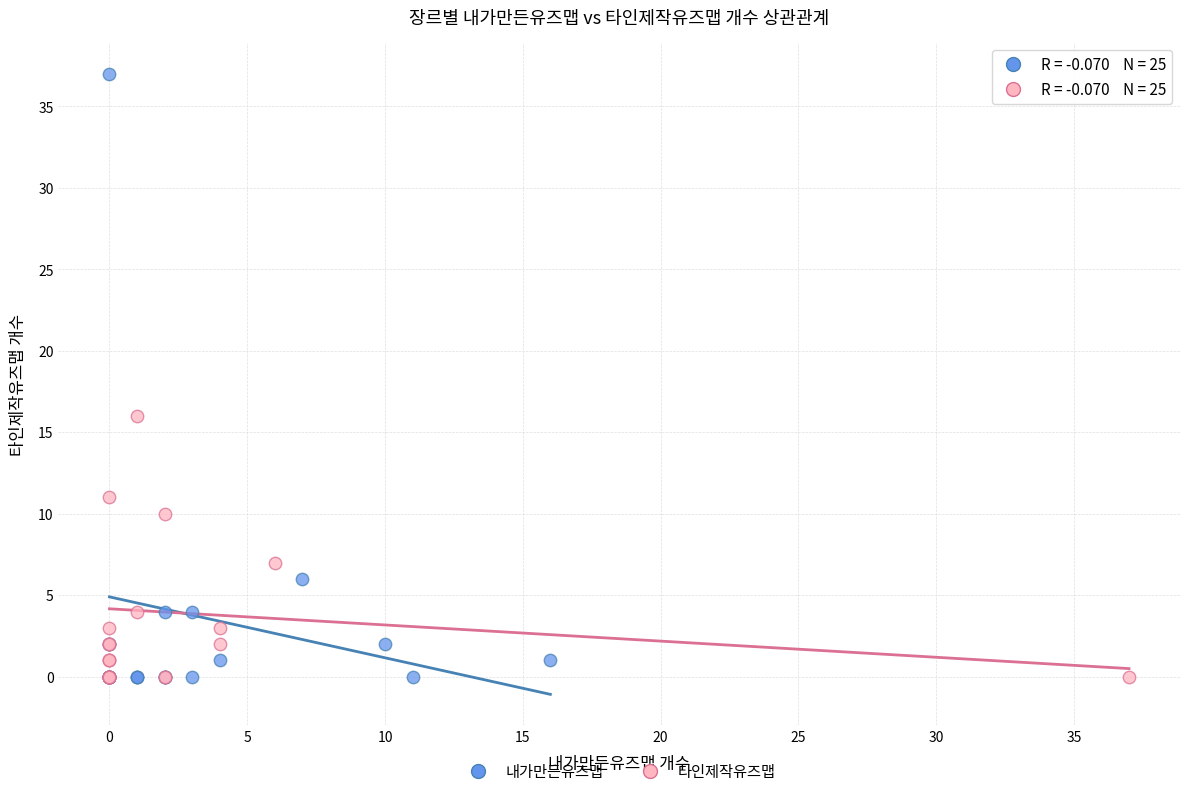

Which series has the widest spread of Y values?

내가만든유즈맵